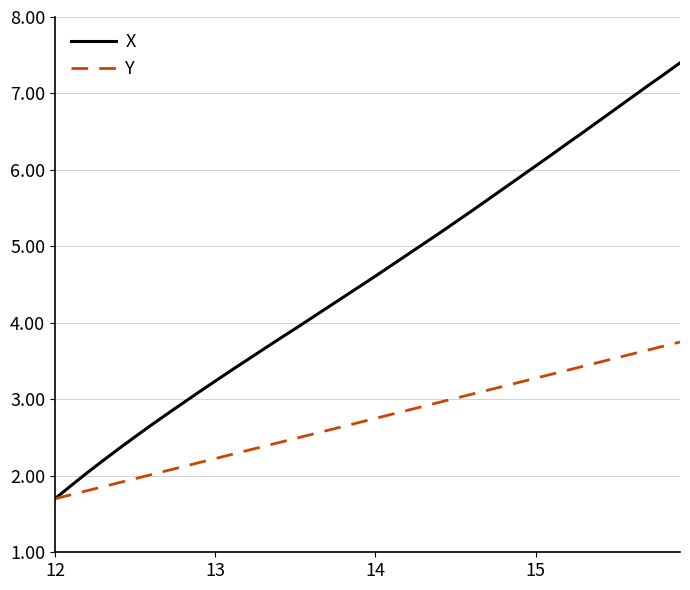

Which series has the largest total across all categories?

X